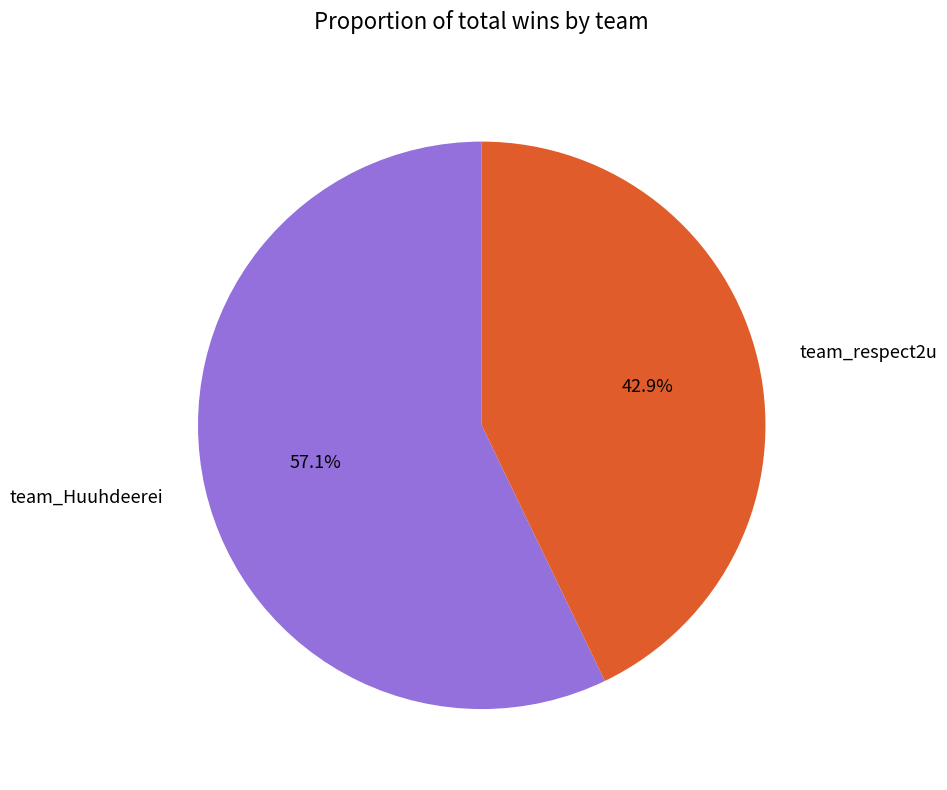

Which has a higher value, team_Huuhdeerei or team_respect2u?

team_Huuhdeerei